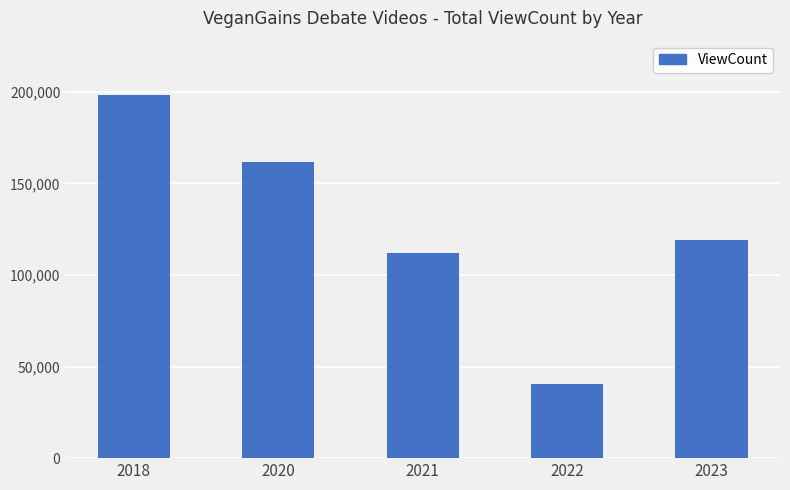

The chart shows a value of 112035 at 2021. True or false?

True